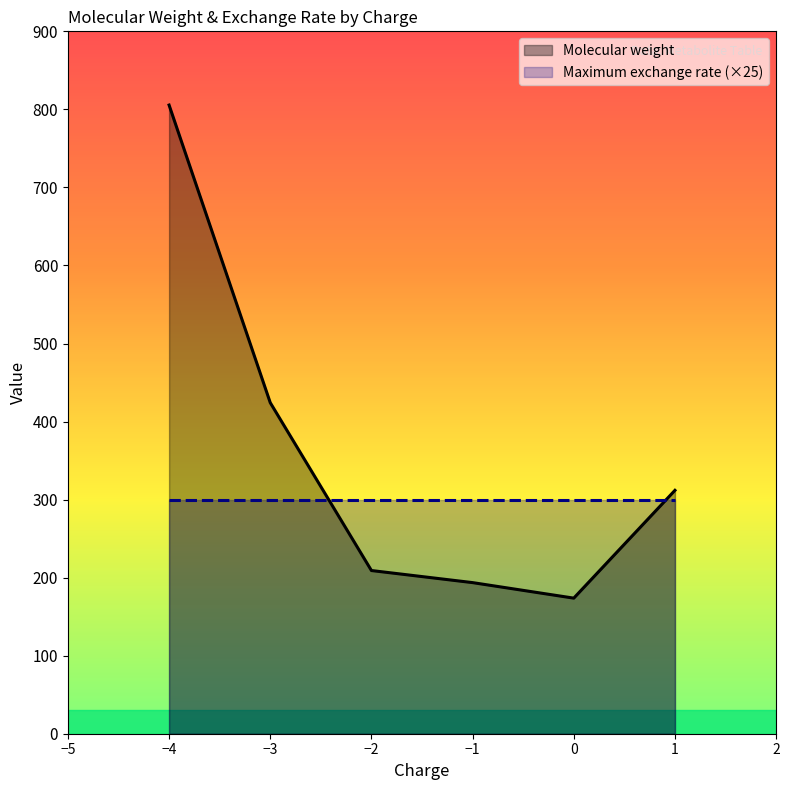

At which category is the sum across all series the highest?

−4